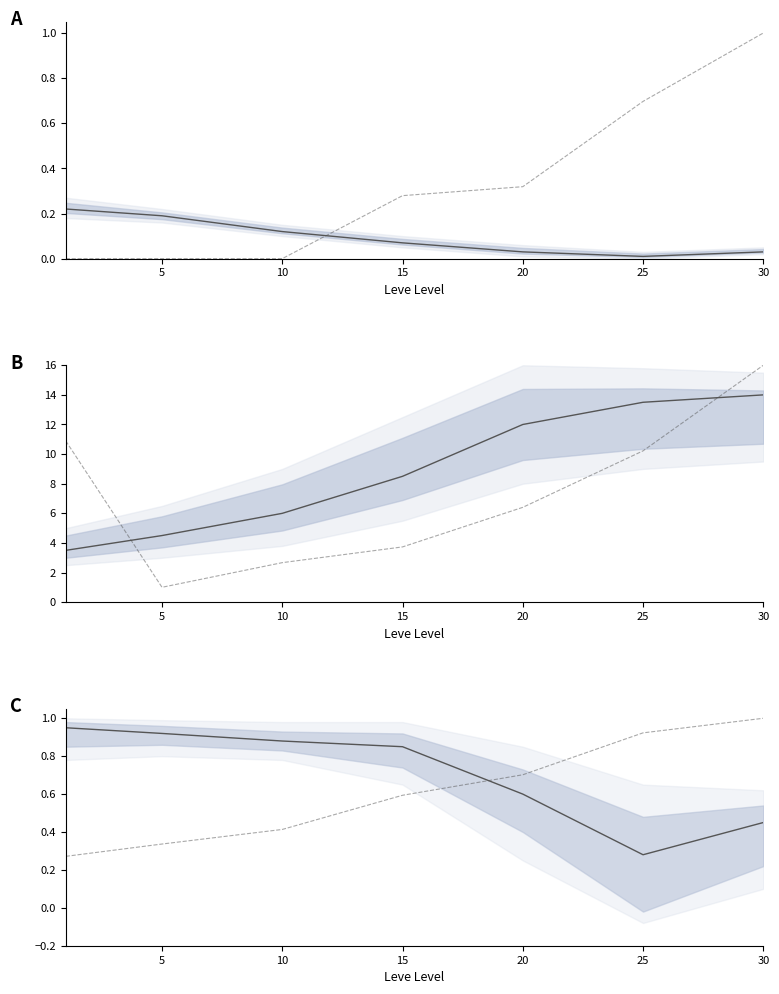

True or false: currentAveragePrice (norm) and Leve Amount (norm) cross at least once.

False